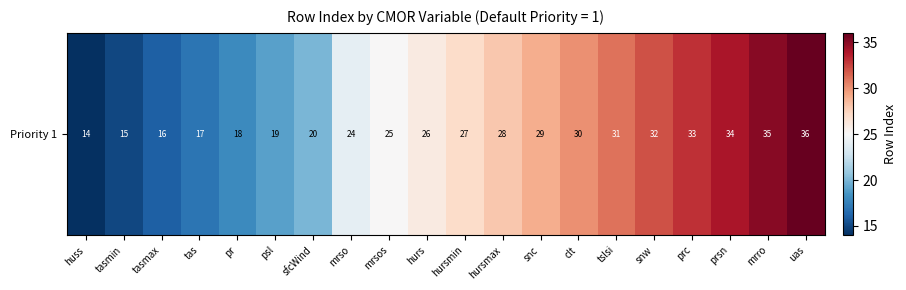

What is the difference between the second highest and minimum values?

21